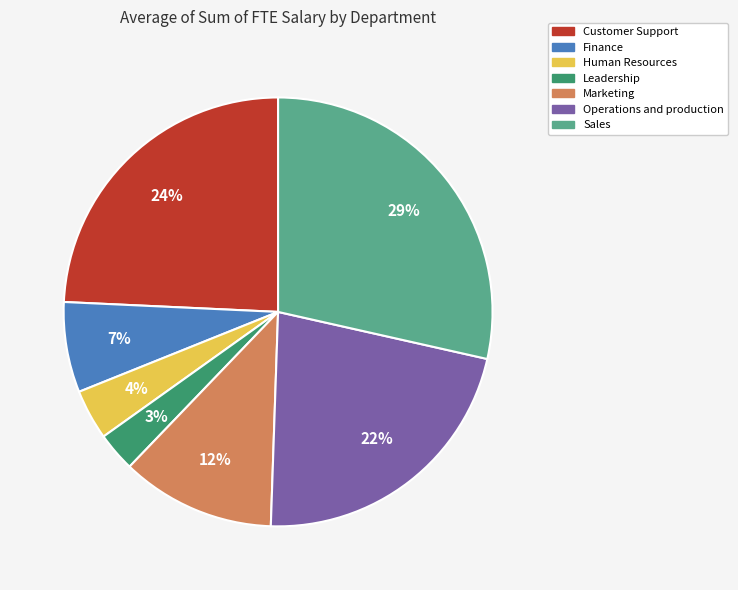

Is there any slice that represents more than half of the pie?

No